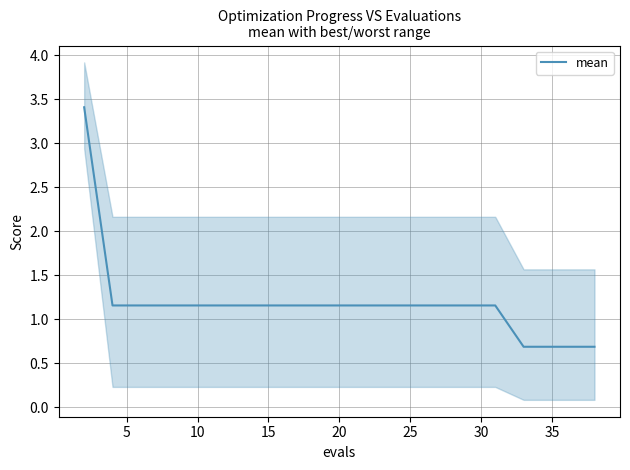

The mean series shows 1.2 at 30. True or false?

True